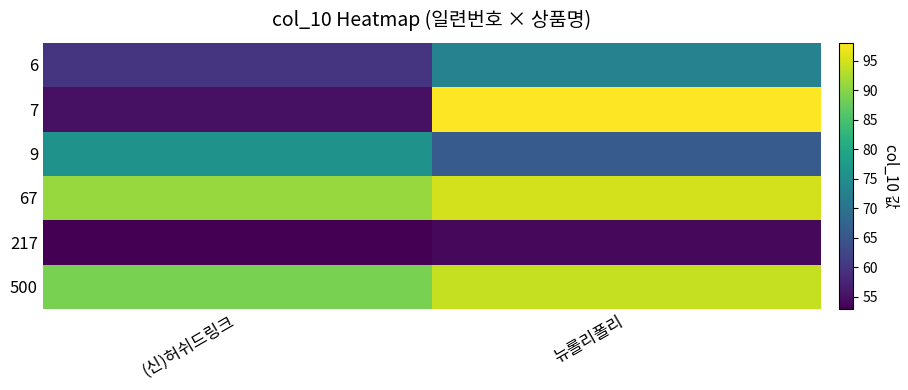

Reading right to left, extract all data points from this chart.

6: 뉴롤리폴리=73	(신)허쉬드링크=60
7: 뉴롤리폴리=98	(신)허쉬드링크=55
9: 뉴롤리폴리=66	(신)허쉬드링크=76
67: 뉴롤리폴리=95	(신)허쉬드링크=91
217: 뉴롤리폴리=54	(신)허쉬드링크=53
500: 뉴롤리폴리=94	(신)허쉬드링크=89